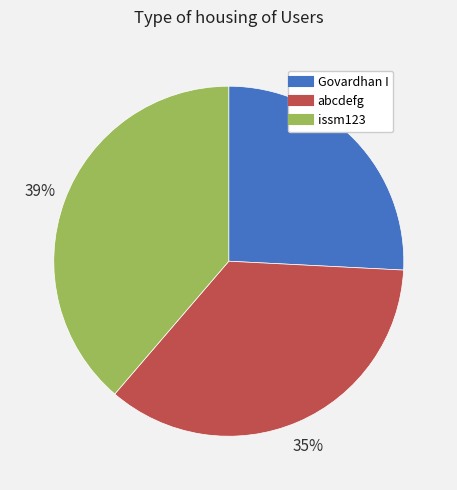

To the nearest percent, what percentage of the pie is Govardhan I?

26%